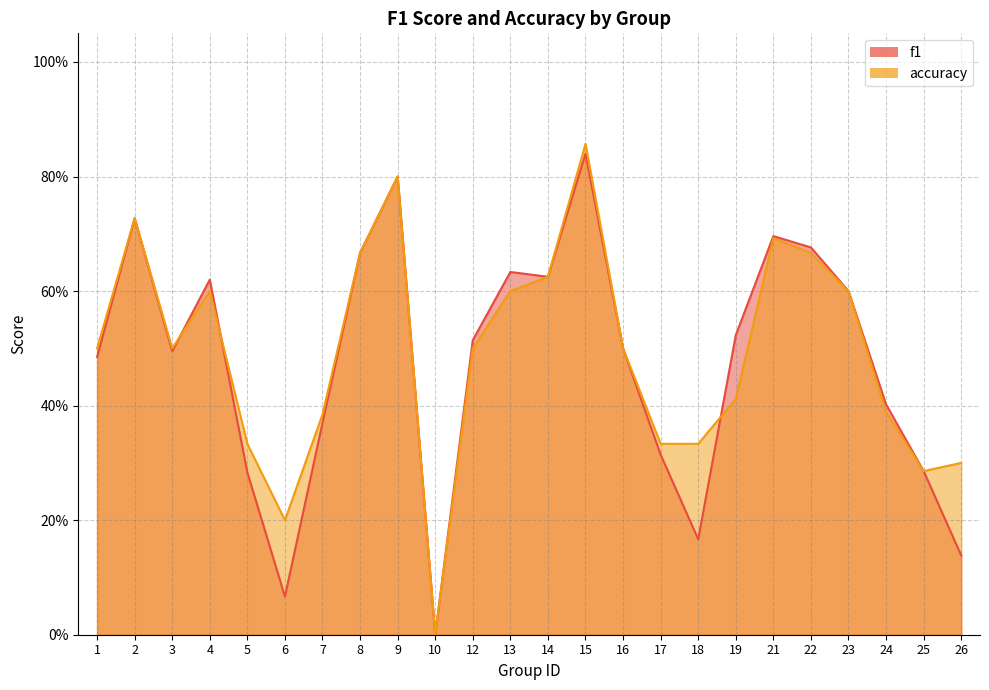

Rank the series at 22 from highest to lowest value.

f1, accuracy